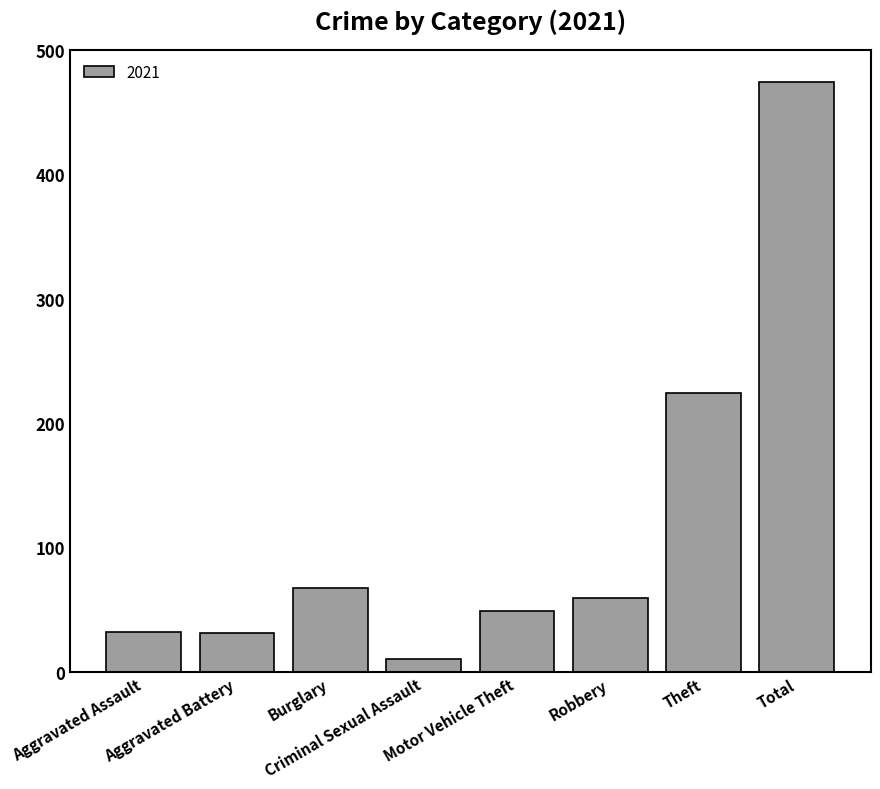

Read the value at Aggravated Assault.

32